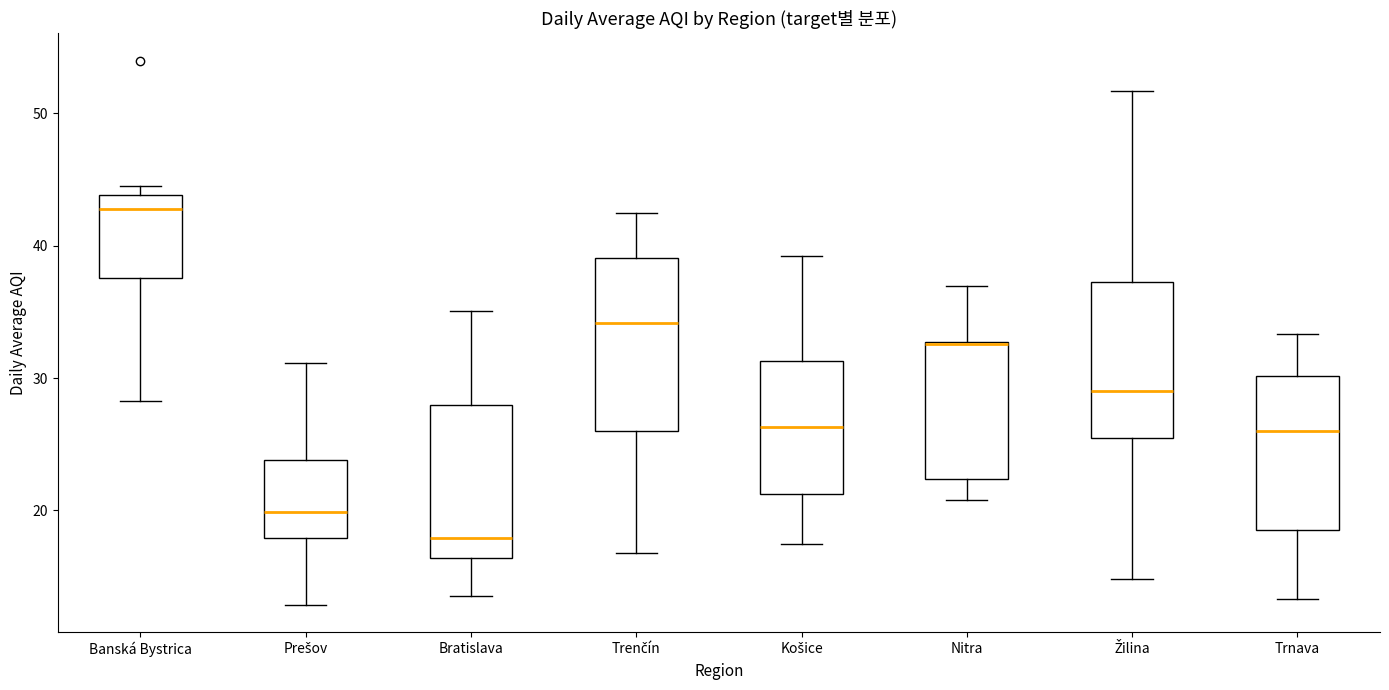

Reading left to right, transcribe this box plot: for each box, give where its median line is, the range the box spans, and where its two whiskers end, as read against the y-axis. The values are not printed on the chart, so give them approximately, as read against the axis.

Banská Bystrica: median 43, box 38 to 44, whiskers 28 to 45
Prešov: median 20, box 18 to 24, whiskers 13 to 31
Bratislava: median 18, box 16 to 28, whiskers 14 to 35
Trenčín: median 34, box 26 to 39, whiskers 17 to 43
Košice: median 26, box 21 to 31, whiskers 17 to 39
Nitra: median 33 (drawn on the box's upper edge), box 22 to 33, whiskers 21 to 37
Žilina: median 29, box 26 to 37, whiskers 15 to 52
Trnava: median 26, box 19 to 30, whiskers 13 to 33